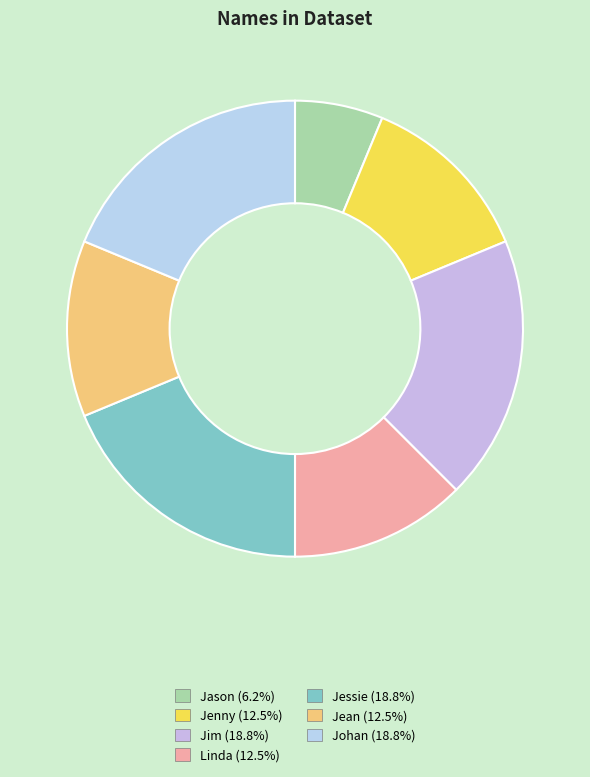

Is it true that Johan is 19% of the pie?

True